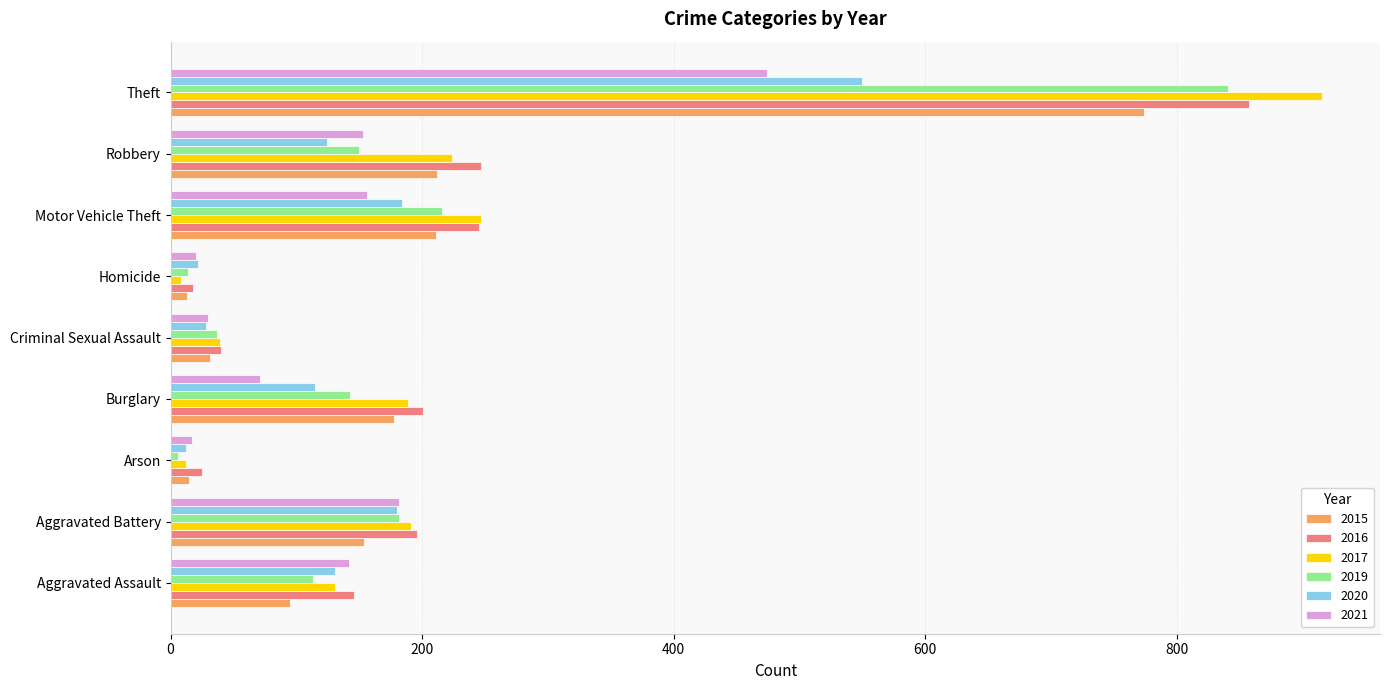

What is the sum of the 2020 values at Robbery and Theft?

674